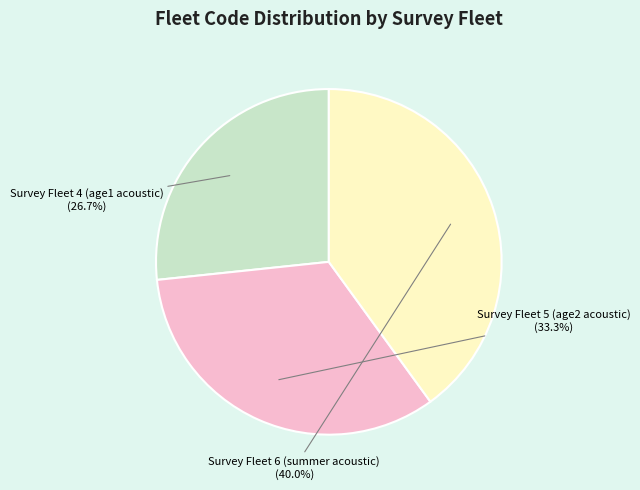

Rank the categories by value from highest to lowest.

Survey Fleet 6 (summer acoustic), Survey Fleet 5 (age2 acoustic), Survey Fleet 4 (age1 acoustic)